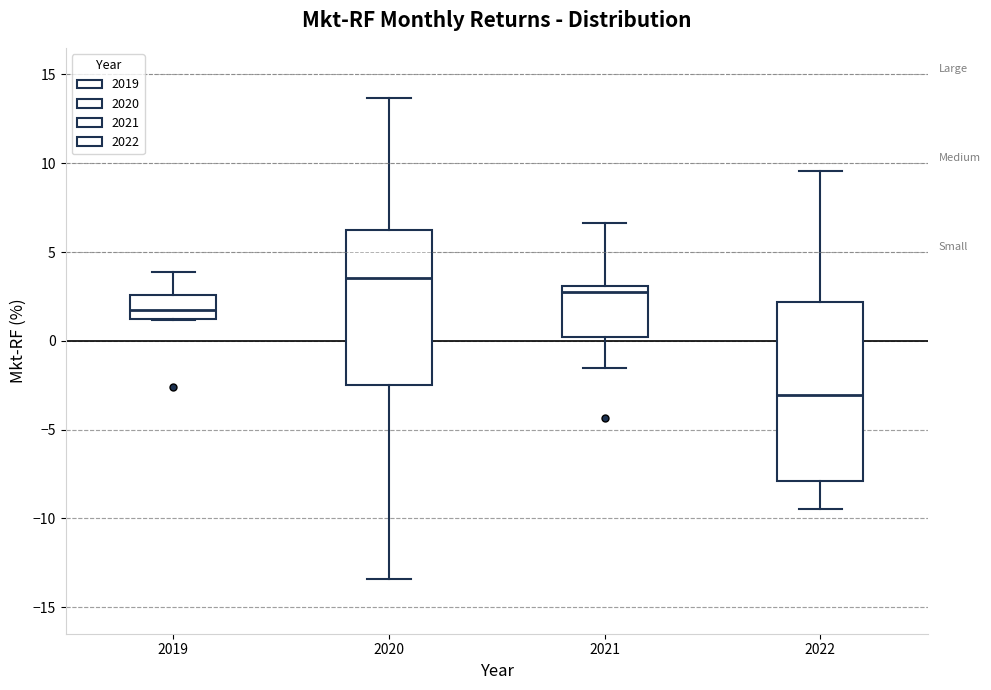

Where is the lower edge of the box at x = 2019 on the y-axis? The values are not printed on the chart, so give them approximately, as read against the axis.

1.5